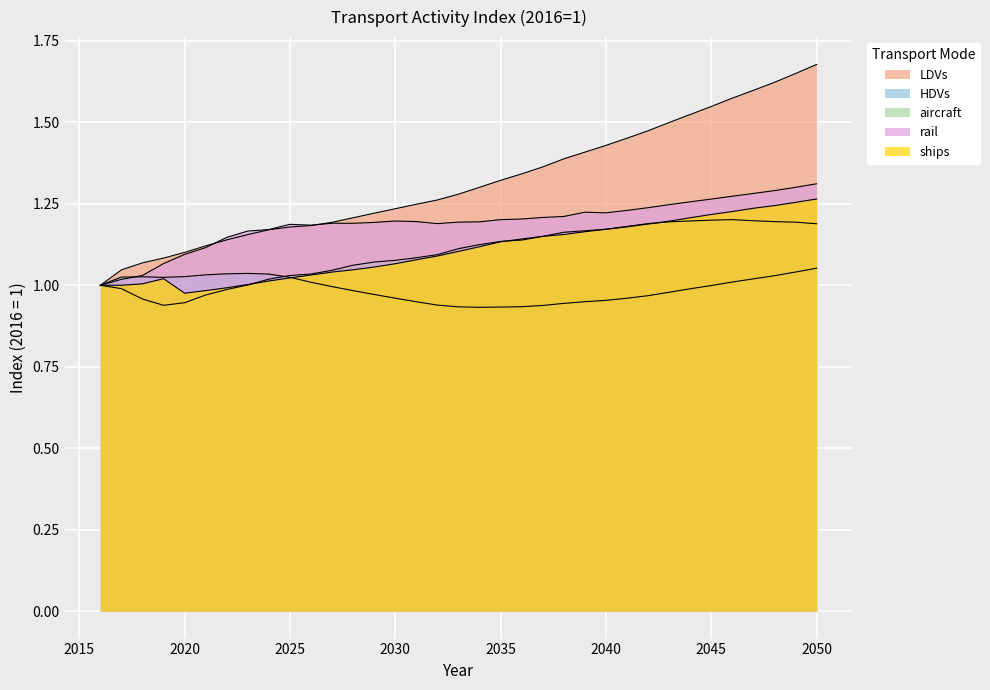

What are all the series names shown in the legend?

LDVs, HDVs, aircraft, rail, ships